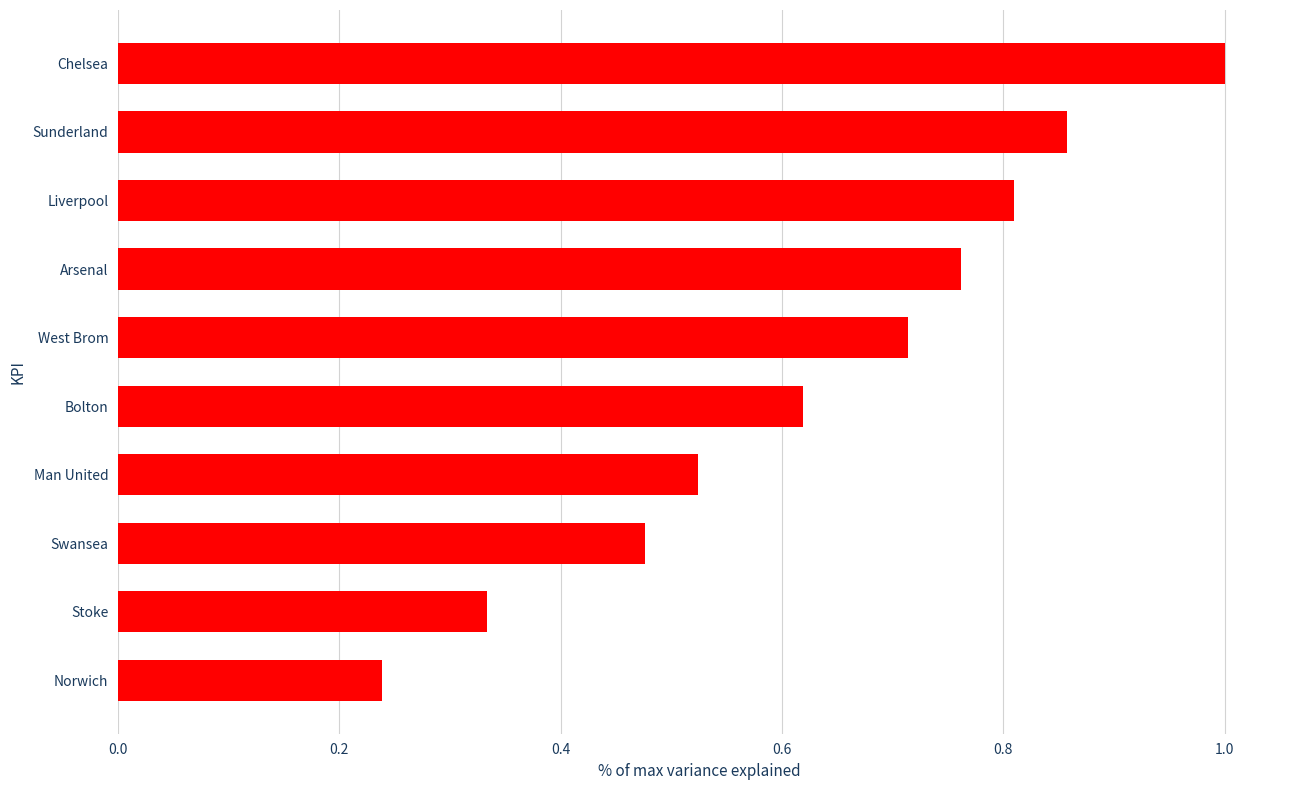

Is it true that the value at Chelsea is 1.5?

False